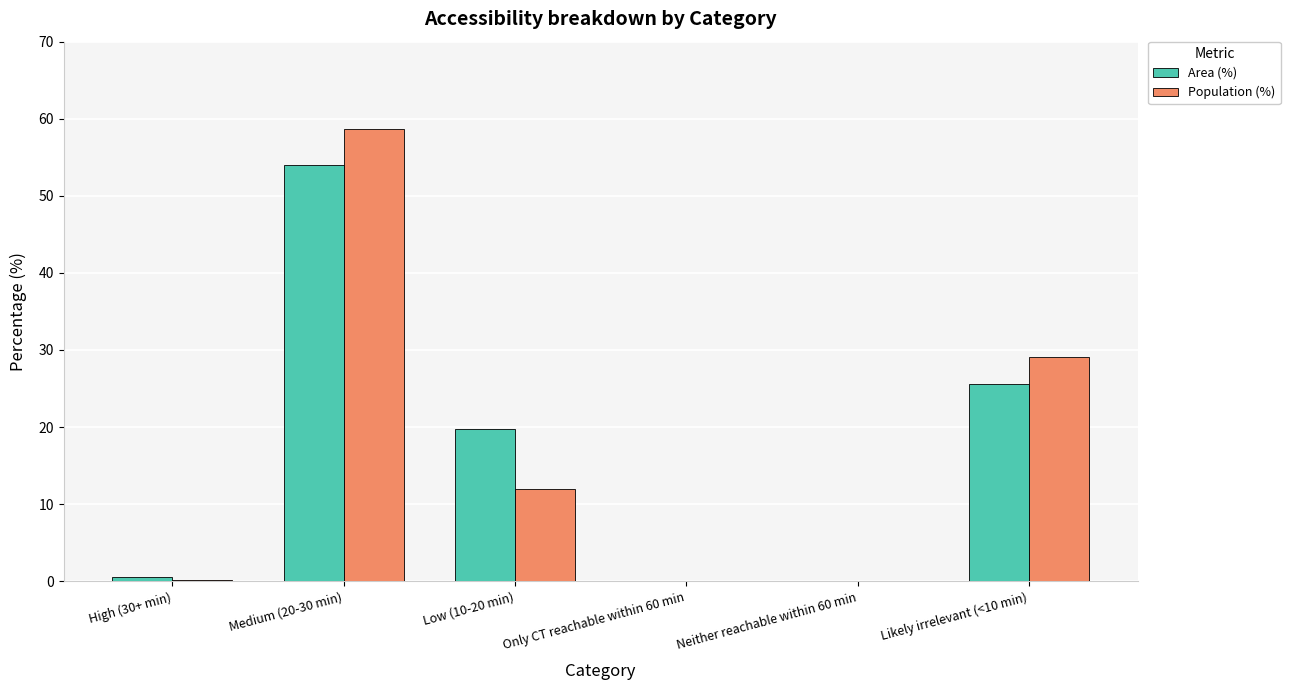

What is the total value across all series at Low (10-20 min)?

31.8